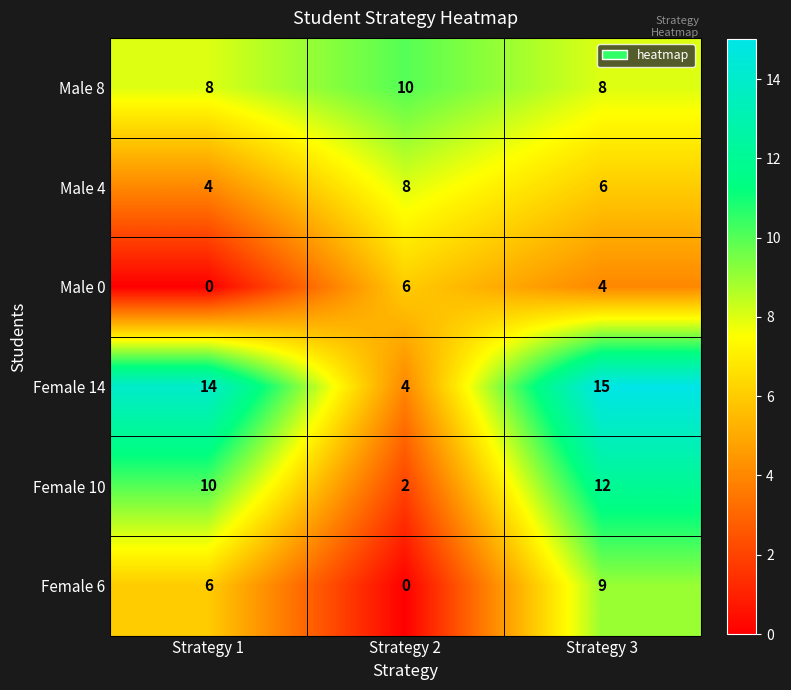

What is the sum of the Female 10 values at Strategy 1 and Strategy 2?

12